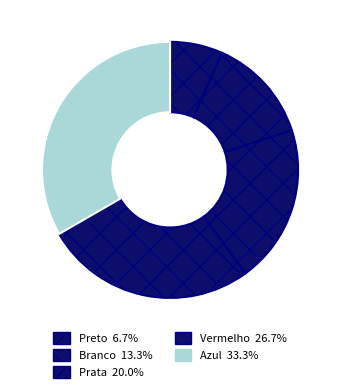

To the nearest percent, what portion does Preto represent?

7%